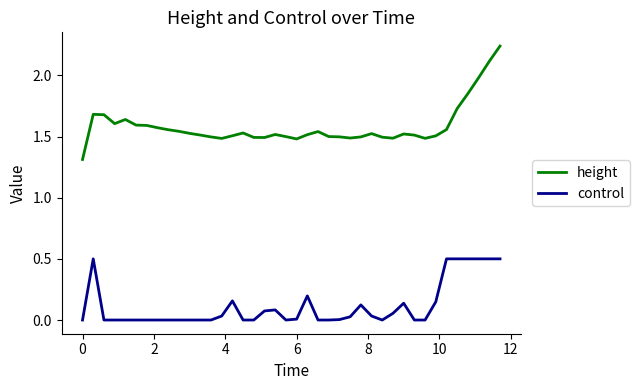

True or false: control and height cross at least once.

False